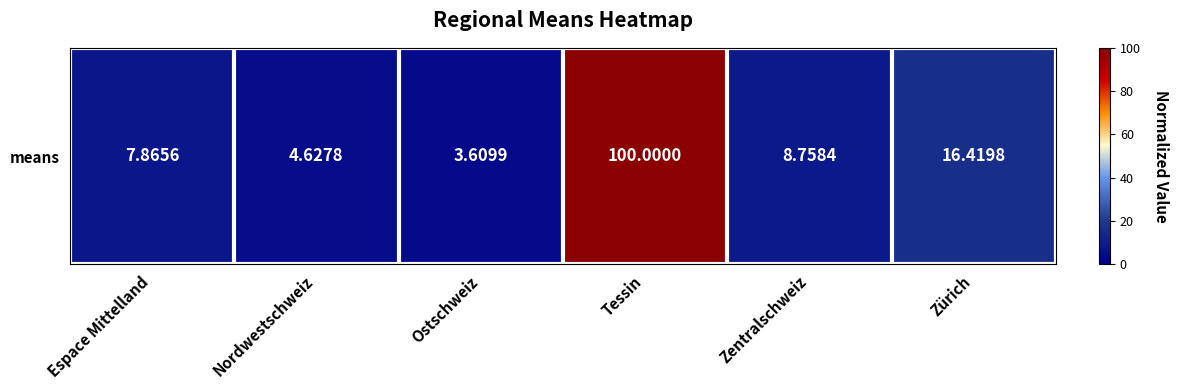

Rank the categories by value from lowest to highest.

Ostschweiz, Nordwestschweiz, Espace Mittelland, Zentralschweiz, Zürich, Tessin